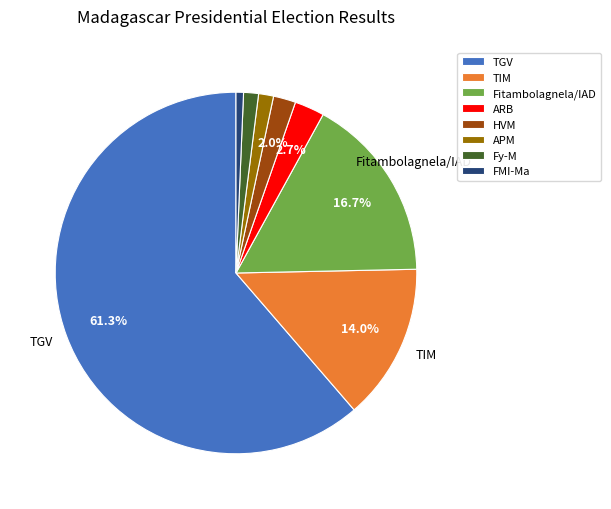

To the nearest percent, what portion does TGV represent?

61%